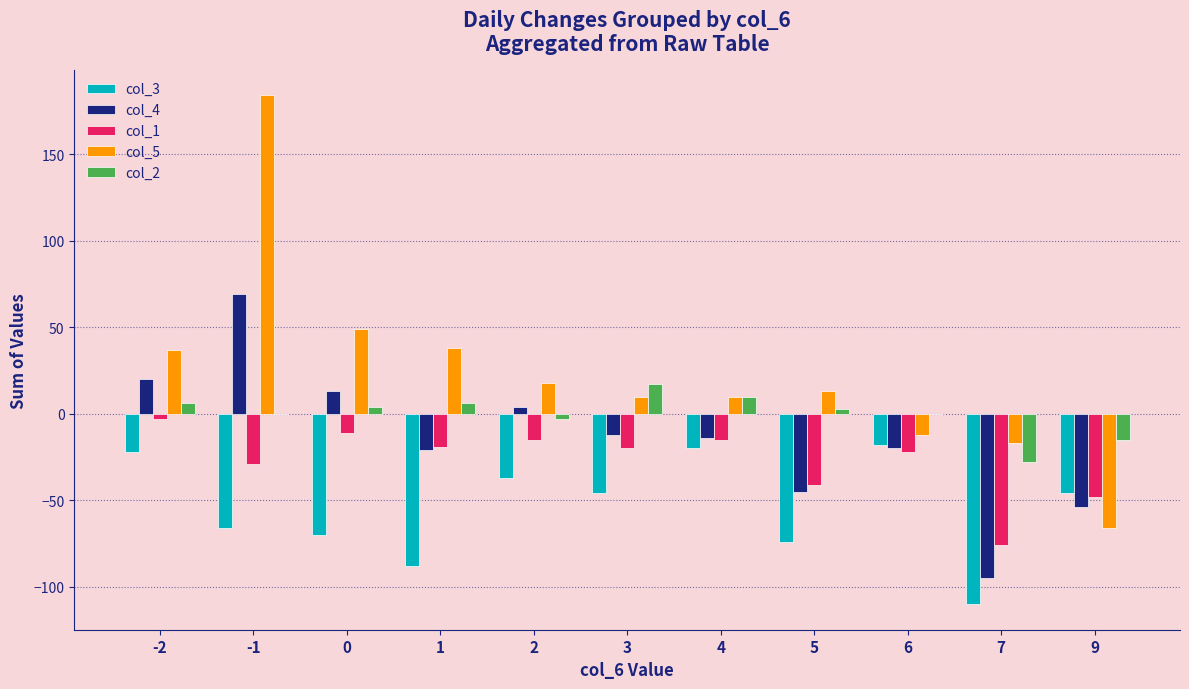

Which series has the largest total across all categories?

col_5